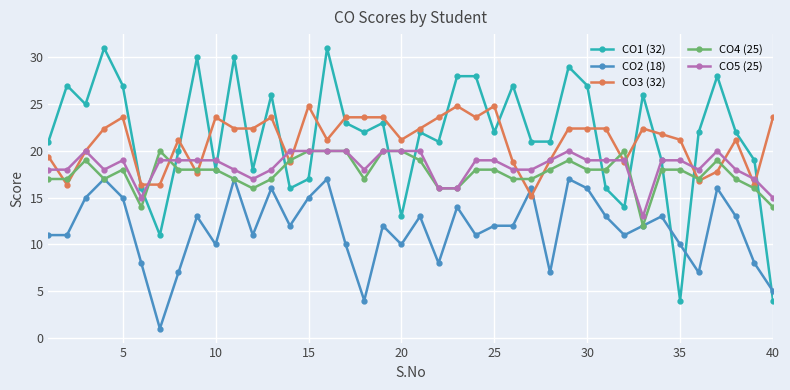

What is the maximum value for CO2 (18)?

17.0